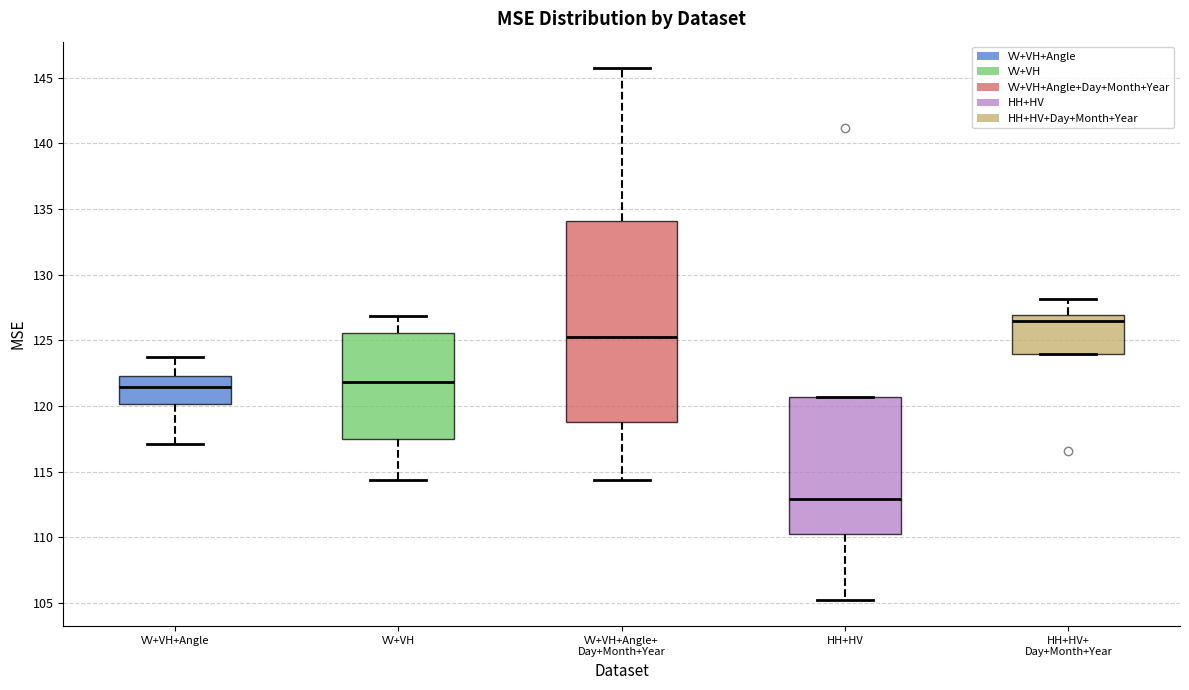

Which box is the tallest, from its lower edge to its upper edge?

VV+VH+Angle+ Day+Month+Year